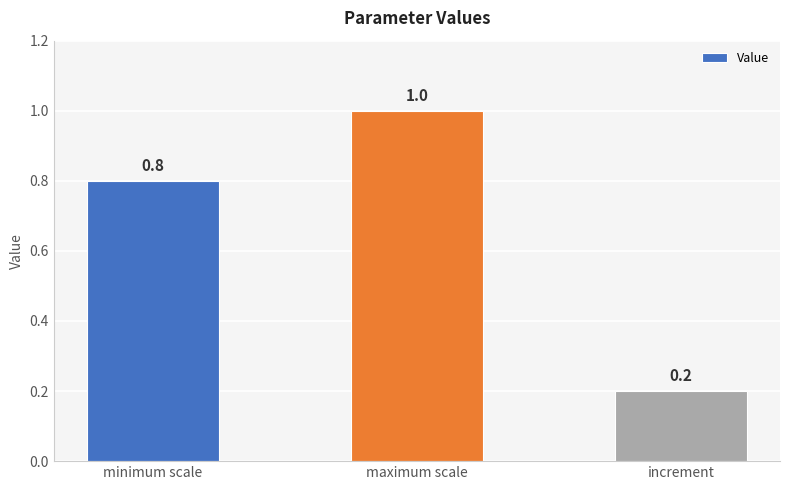

What is the difference between the maximum and second lowest values?

0.2